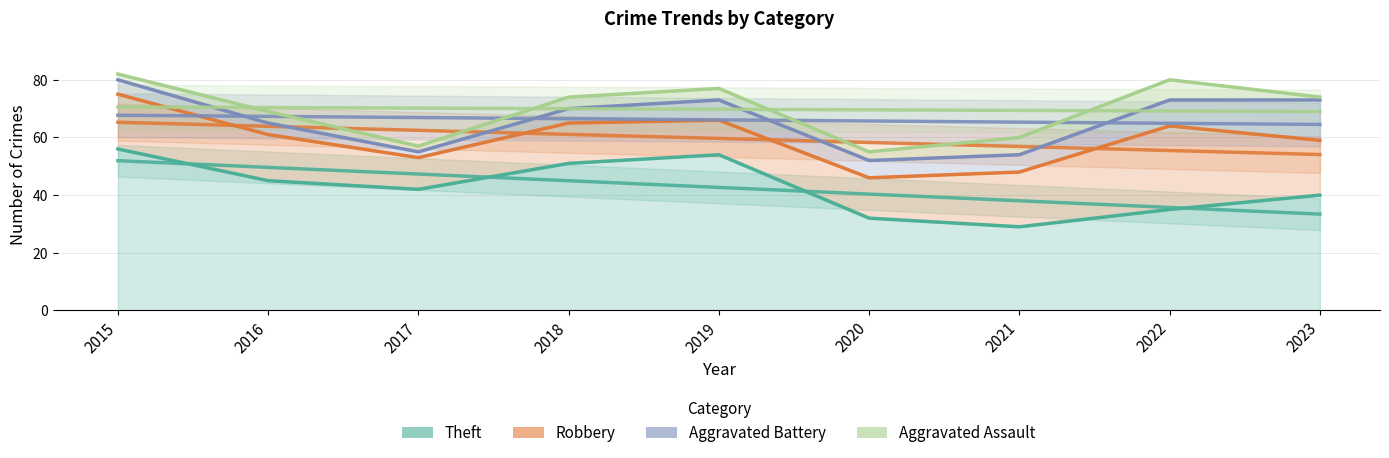

Between 2019 and 2023, which series saw the biggest shift?

Theft